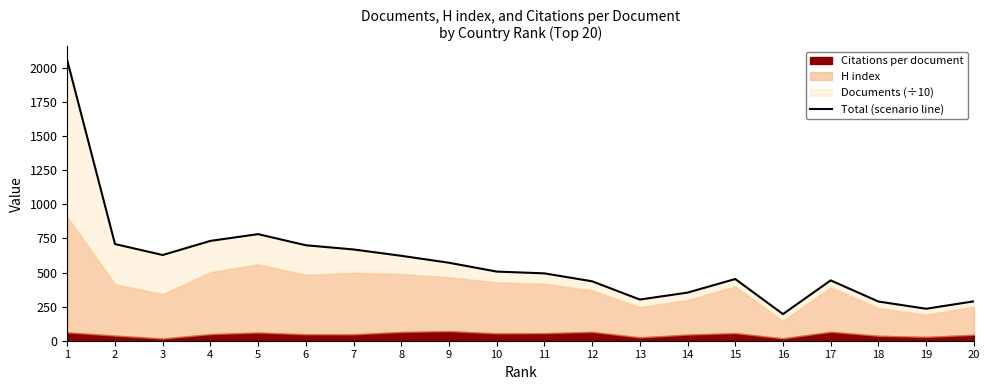

What is the sum of the values at 6 and 12?

1135.4